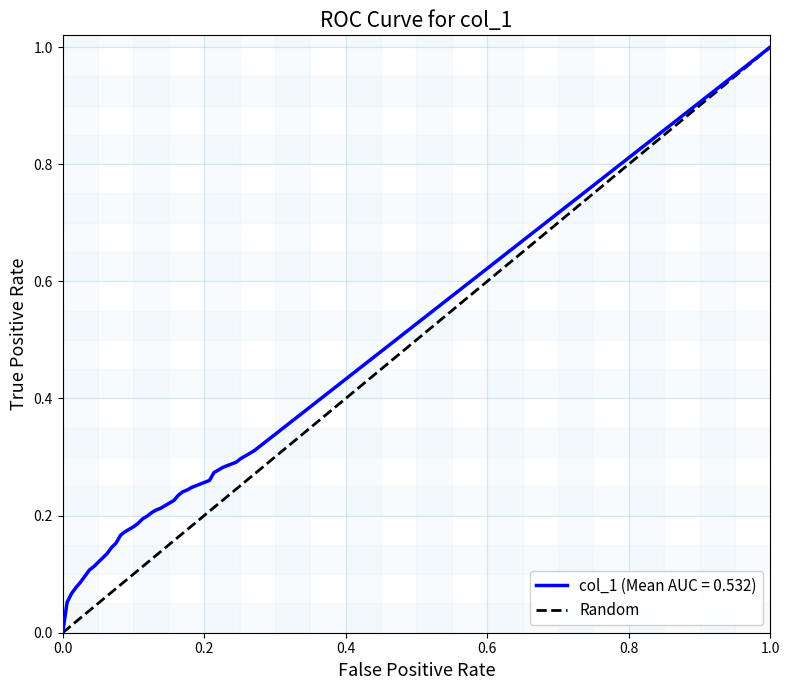

Between 0.0 and 0.2, which is larger?

0.2